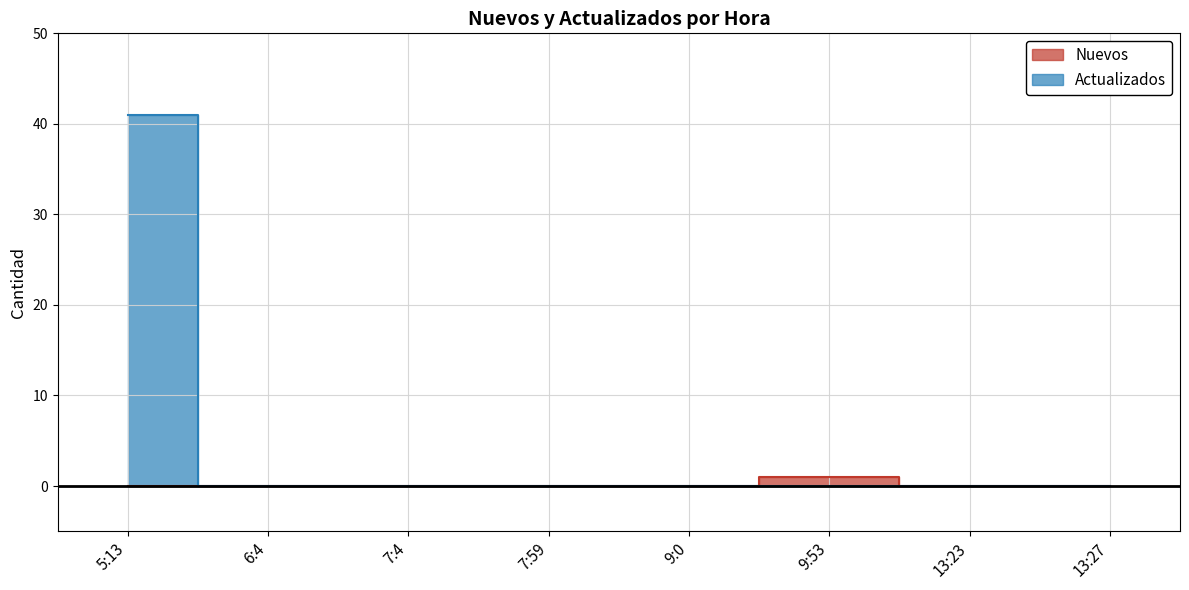

Rank the series by their maximum value, from lowest to highest.

Nuevos, Actualizados